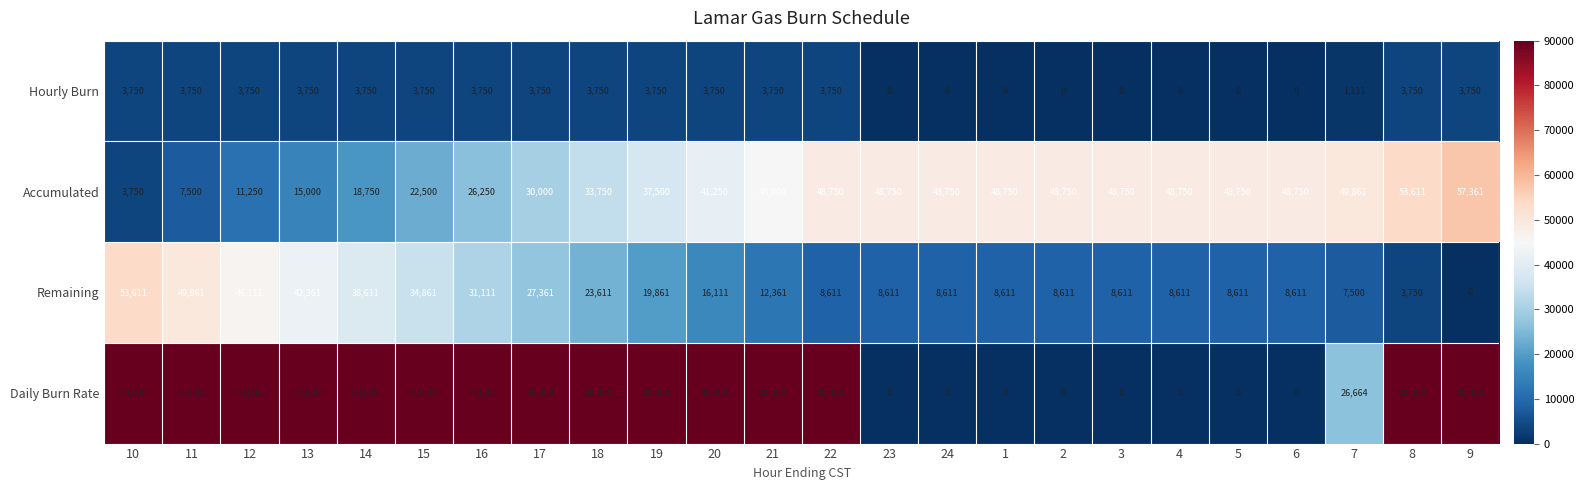

Which series changed the most between 18 and 24?

Daily Burn Rate